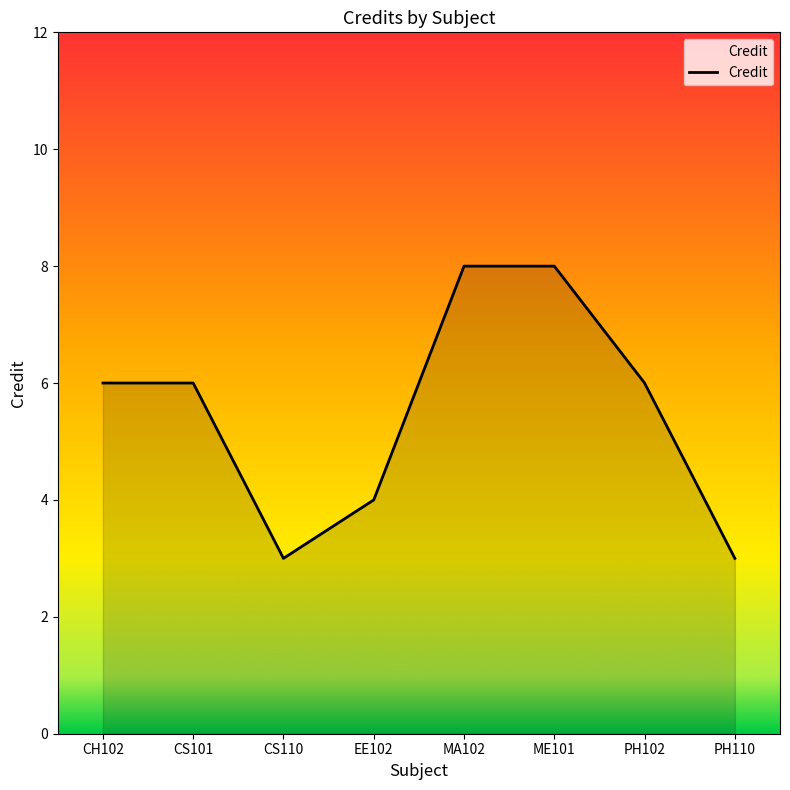

How many lines are shown in the chart?

1